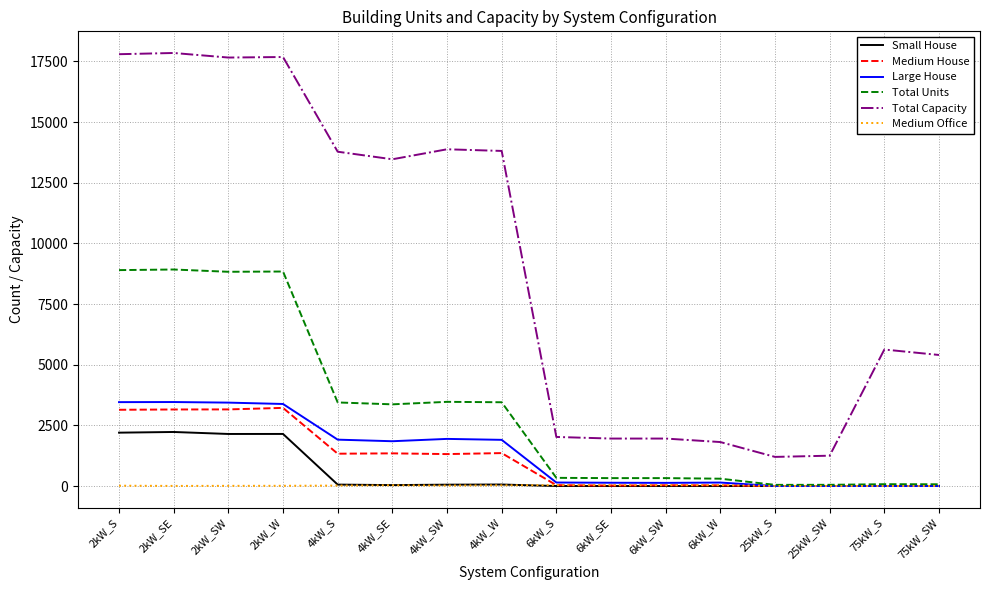

What is the difference between the second highest and second lowest values in the Total Units series?

8847